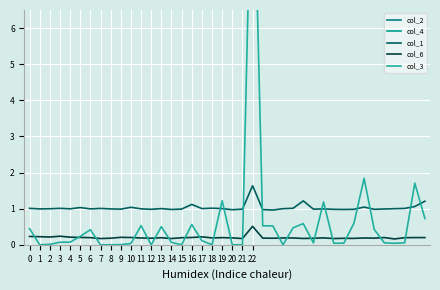

True or false: col_1 has a value of 1.0 at 5.

True